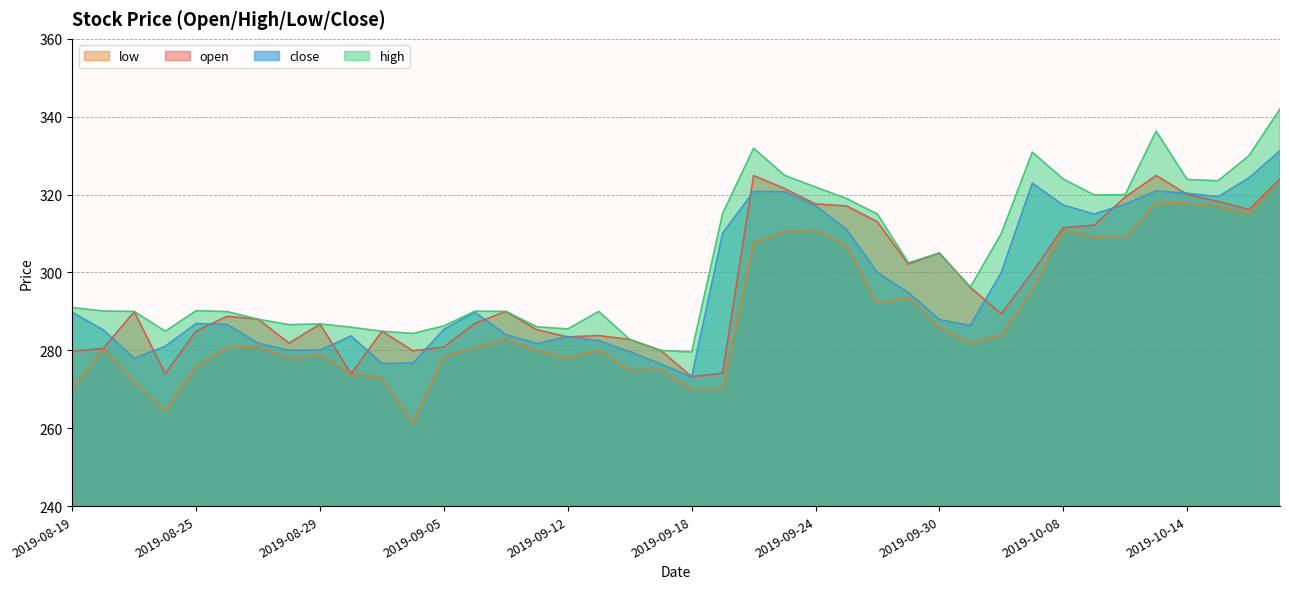

Reading left to right, extract all data points from this chart.

open: 2019-08-19=279.8	2019-08-20=280.5	2019-08-21=289.9	2019-08-22=274.0	2019-08-25=285.0	2019-08-26=288.8	2019-08-27=288.0	2019-08-28=281.9	2019-08-29=286.8	2019-09-02=274.0	2019-09-03=284.9	2019-09-04=279.9	2019-09-05=280.9	2019-09-08=286.9	2019-09-10=290.0	2019-09-11=285.3	2019-09-12=283.4	2019-09-15=283.8	2019-09-16=282.8	2019-09-17=280.0	2019-09-18=273.2	2019-09-19=274.1	2019-09-22=324.9	2019-09-23=321.6	2019-09-24=317.6	2019-09-25=317.1	2019-09-26=313.0	2019-09-29=302.1	2019-09-30=305.0	2019-10-02=296.2	2019-10-03=289.4	2019-10-06=300.0	2019-10-08=311.5	2019-10-09=312.1	2019-10-10=319.4	2019-10-13=324.9	2019-10-14=320.1	2019-10-15=318.2	2019-10-16=316.1	2019-10-17=324.0
high: 2019-08-19=291.0	2019-08-20=290.1	2019-08-21=290.0	2019-08-22=284.9	2019-08-25=290.2	2019-08-26=289.9	2019-08-27=288.0	2019-08-28=286.6	2019-08-29=286.8	2019-09-02=285.9	2019-09-03=284.9	2019-09-04=284.4	2019-09-05=286.3	2019-09-08=290.1	2019-09-10=290.0	2019-09-11=286.1	2019-09-12=285.5	2019-09-15=290.0	2019-09-16=282.8	2019-09-17=280.0	2019-09-18=279.6	2019-09-19=315.1	2019-09-22=331.9	2019-09-23=324.9	2019-09-24=321.9	2019-09-25=319.0	2019-09-26=315.0	2019-09-29=302.5	2019-09-30=305.0	2019-10-02=296.2	2019-10-03=310.0	2019-10-06=330.9	2019-10-08=324.0	2019-10-09=319.9	2019-10-10=320.0	2019-10-13=336.3	2019-10-14=323.9	2019-10-15=323.6	2019-10-16=330.0	2019-10-17=342.0
low: 2019-08-19=270.1	2019-08-20=280.5	2019-08-21=272.1	2019-08-22=264.6	2019-08-25=276.0	2019-08-26=280.9	2019-08-27=281.0	2019-08-28=278.1	2019-08-29=279.0	2019-09-02=274.0	2019-09-03=273.0	2019-09-04=261.4	2019-09-05=278.6	2019-09-08=280.6	2019-09-10=283.0	2019-09-11=280.1	2019-09-12=278.1	2019-09-15=280.1	2019-09-16=275.0	2019-09-17=275.2	2019-09-18=270.0	2019-09-19=270.0	2019-09-22=307.7	2019-09-23=310.6	2019-09-24=311.0	2019-09-25=307.0	2019-09-26=292.2	2019-09-29=293.6	2019-09-30=286.1	2019-10-02=282.0	2019-10-03=283.9	2019-10-06=295.6	2019-10-08=311.1	2019-10-09=309.3	2019-10-10=308.9	2019-10-13=317.9	2019-10-14=317.9	2019-10-15=316.9	2019-10-16=315.2	2019-10-17=324.0
close: 2019-08-19=289.8	2019-08-20=285.2	2019-08-21=277.9	2019-08-22=281.1	2019-08-25=286.9	2019-08-26=286.6	2019-08-27=281.9	2019-08-28=280.0	2019-08-29=280.1	2019-09-02=283.7	2019-09-03=276.6	2019-09-04=276.8	2019-09-05=285.4	2019-09-08=289.8	2019-09-10=284.1	2019-09-11=281.8	2019-09-12=283.6	2019-09-15=282.5	2019-09-16=279.6	2019-09-17=276.6	2019-09-18=273.1	2019-09-19=310.1	2019-09-22=320.8	2019-09-23=320.8	2019-09-24=317.1	2019-09-25=311.1	2019-09-26=299.9	2019-09-29=294.9	2019-09-30=287.9	2019-10-02=286.4	2019-10-03=300.0	2019-10-06=322.9	2019-10-08=317.3	2019-10-09=315.0	2019-10-10=317.6	2019-10-13=320.9	2019-10-14=320.4	2019-10-15=319.4	2019-10-16=324.3	2019-10-17=331.2